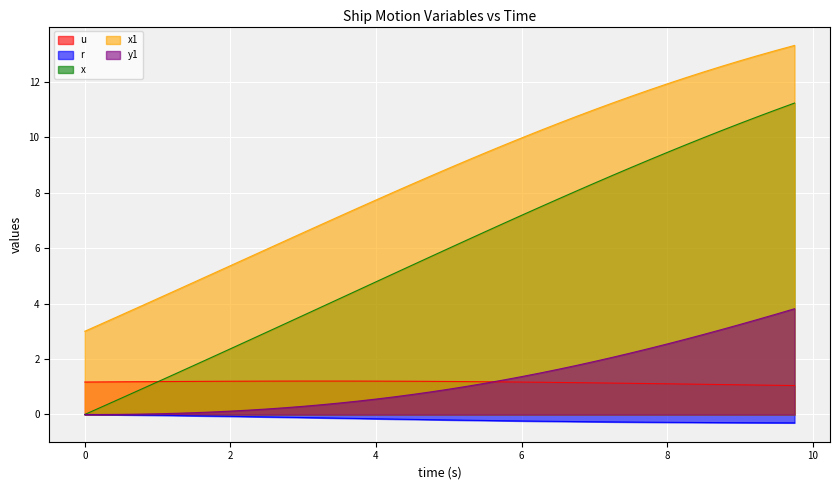

How many categories are shown in the chart?

40